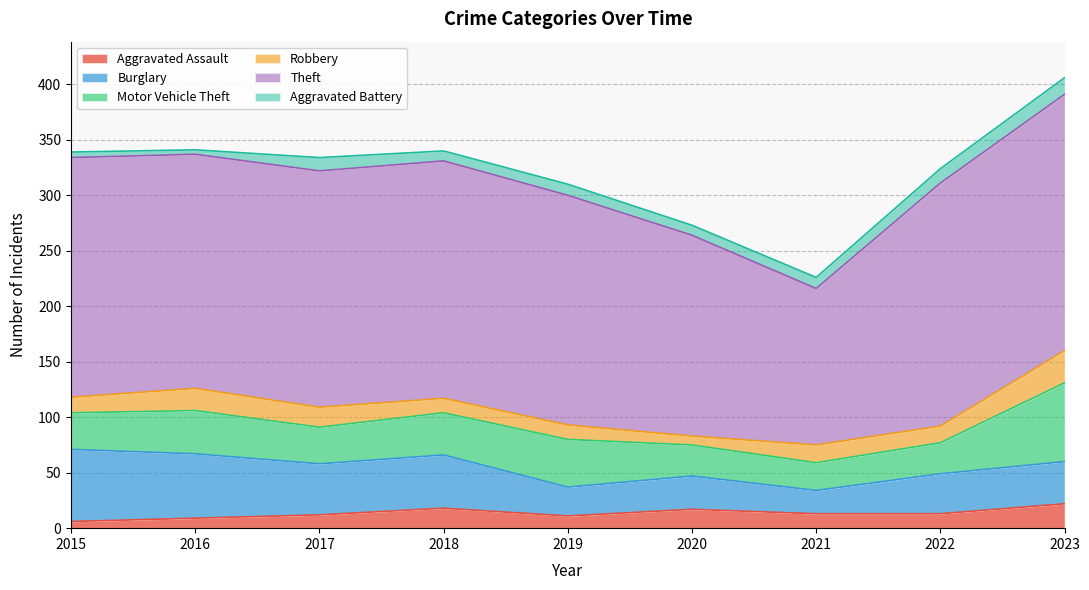

What is the maximum value shown in the chart?

231